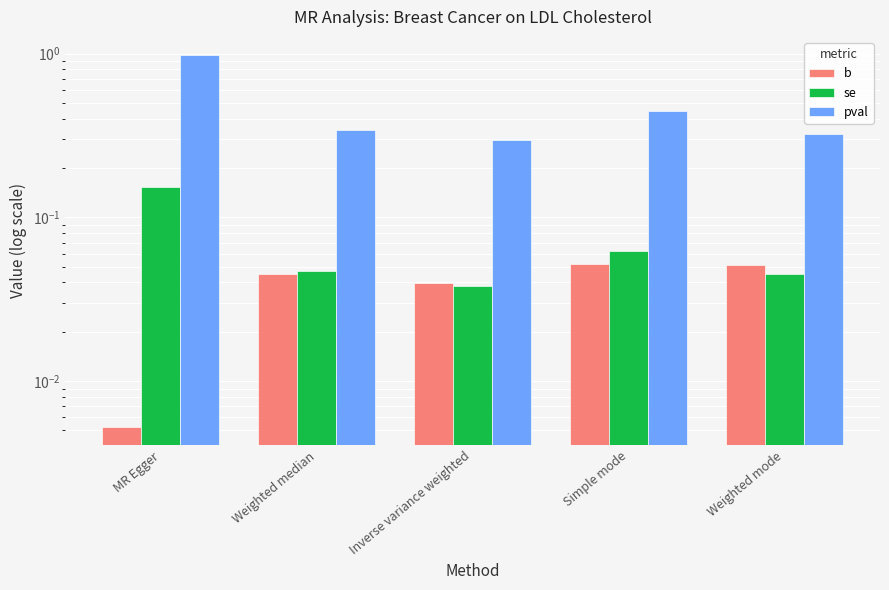

At which category is the sum across all series the highest?

MR Egger